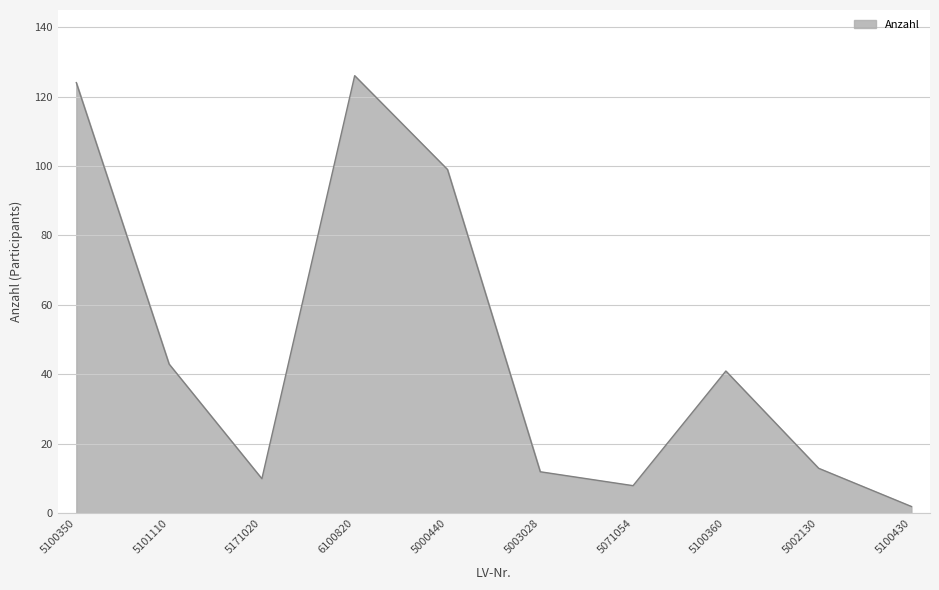

What position from the right is 5100350?

10